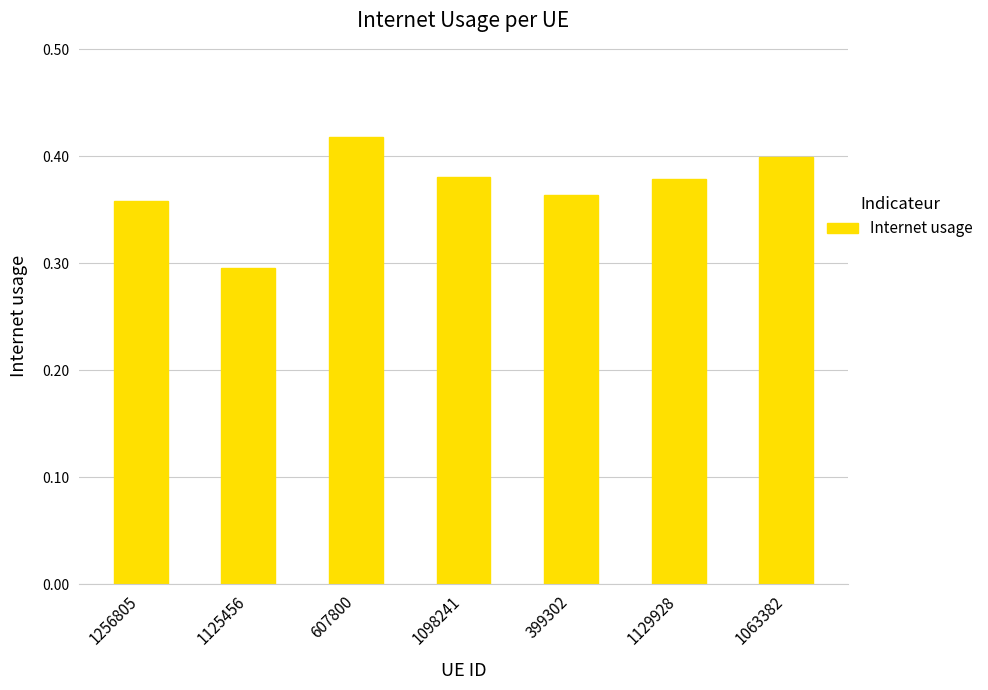

How many bars are there in total?

7